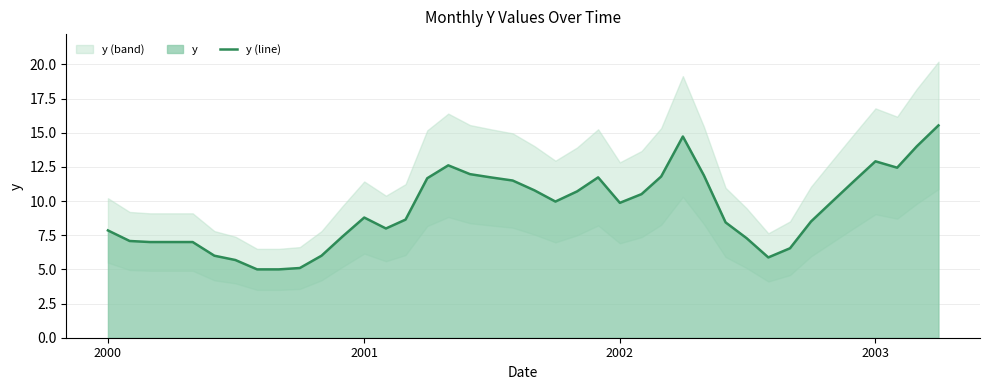

What is the smallest value displayed?

5.0